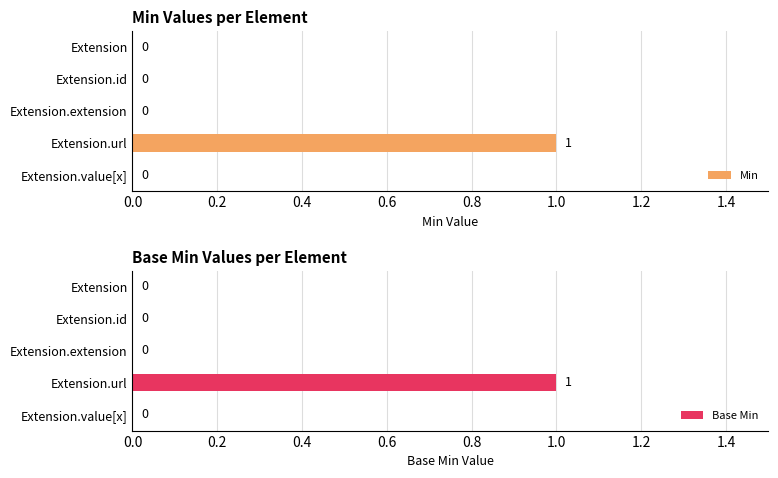

Which series has the largest total across all categories?

Min